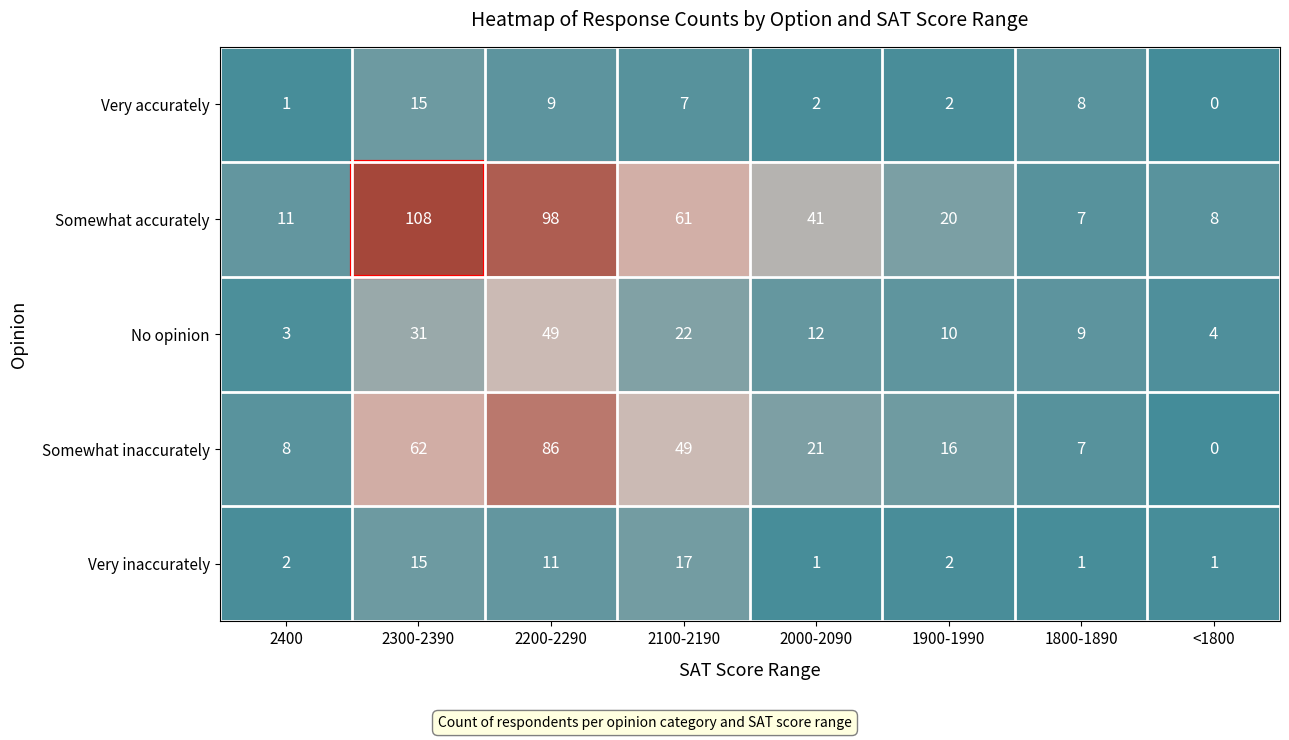

What is the approximate value of Somewhat inaccurately at 2200-2290?

86